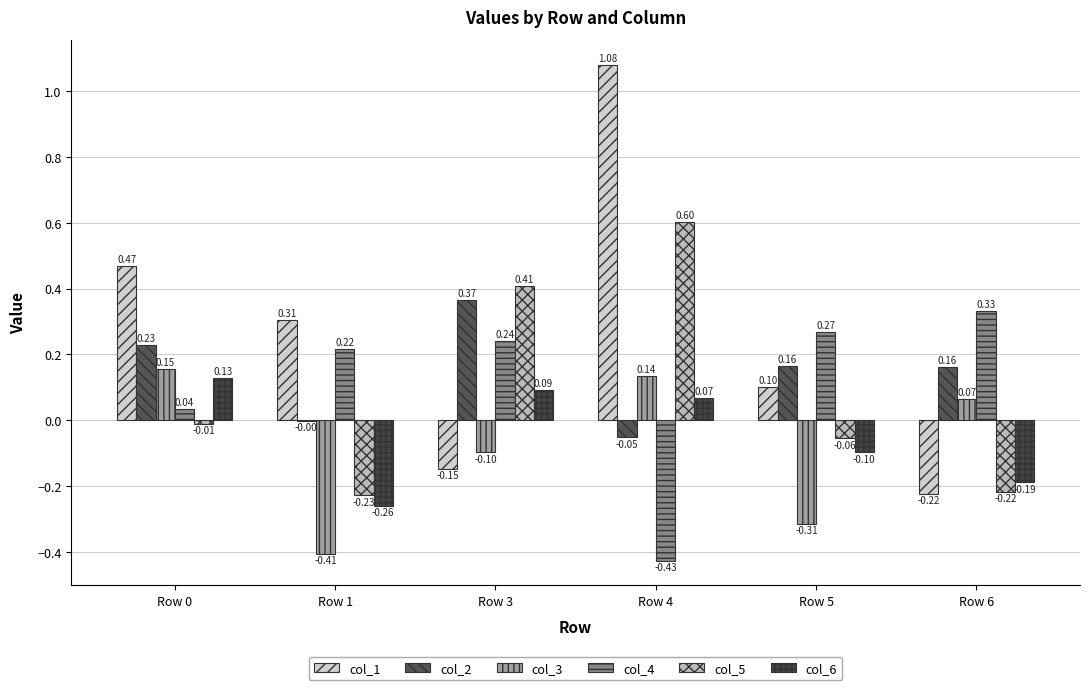

Count the number of data series in this chart.

6